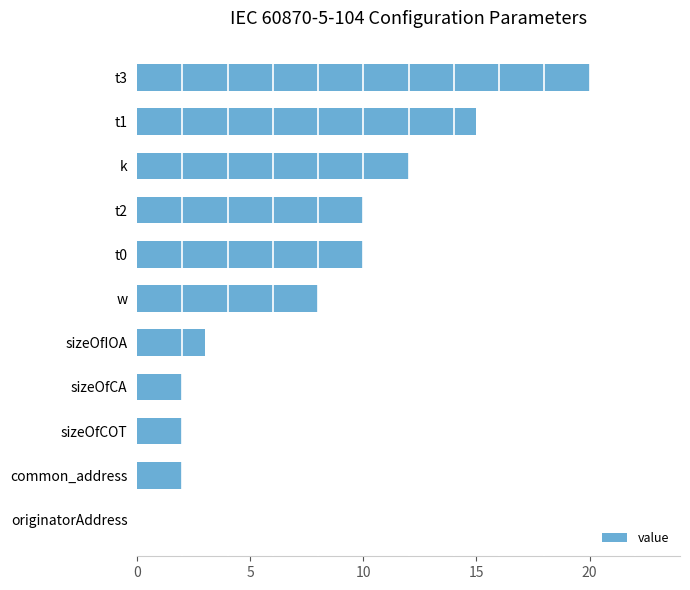

Reading bottom to top, list all the values displayed in this chart.

originatorAddress=0	common_address=2	sizeOfCOT=2	sizeOfCA=2	sizeOfIOA=3	w=8	t0=10	t2=10	k=12	t1=15	t3=20